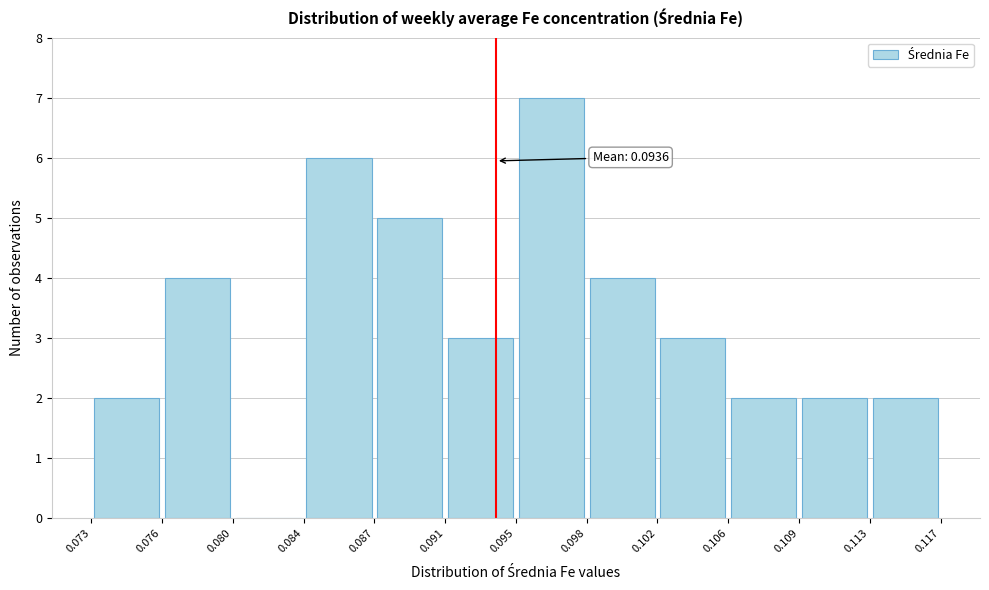

Over which range of the x-axis is the bar tallest?

0.095 to 0.098